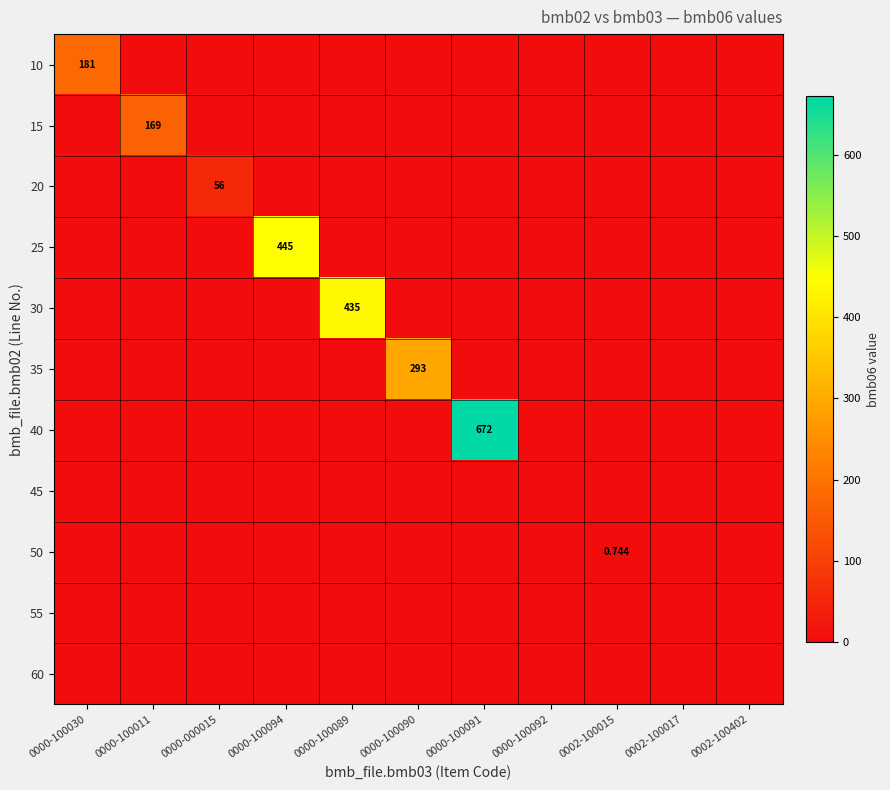

Which has a higher value, 0000-100089 or 0000-100090?

0000-100089